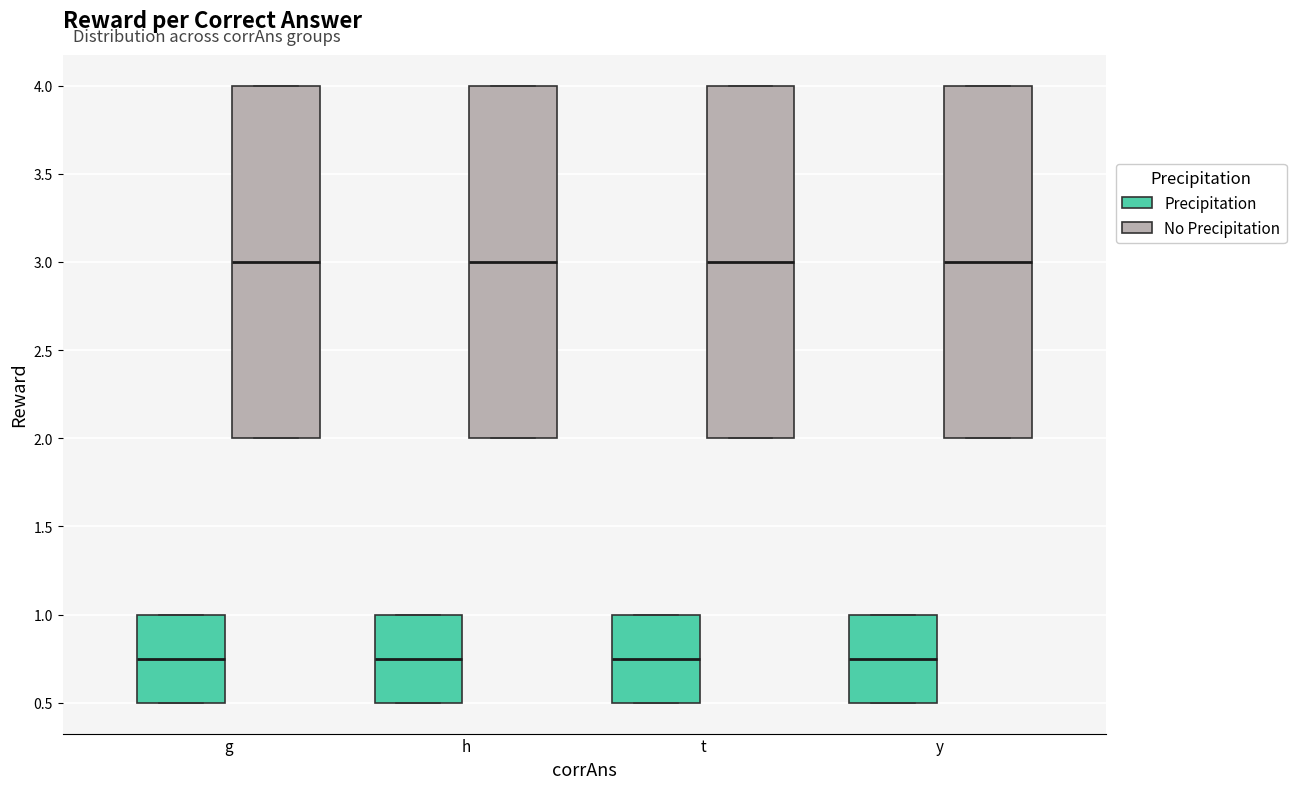

Reading left to right, read every box against the y-axis: the position of its median line, the range the box covers, and the ends of its whiskers. The values are not printed on the chart, so give them approximately, as read against the axis.

g (Precipitation): median 0.75, box 0.50 to 1.00, whiskers 0.50 to 1.00
g (No Precipitation): median 3.00, box 2.00 to 4.00, whiskers 2.00 to 4.00
h (Precipitation): median 0.75, box 0.50 to 1.00, whiskers 0.50 to 1.00
h (No Precipitation): median 3.00, box 2.00 to 4.00, whiskers 2.00 to 4.00
t (Precipitation): median 0.75, box 0.50 to 1.00, whiskers 0.50 to 1.00
t (No Precipitation): median 3.00, box 2.00 to 4.00, whiskers 2.00 to 4.00
y (Precipitation): median 0.75, box 0.50 to 1.00, whiskers 0.50 to 1.00
y (No Precipitation): median 3.00, box 2.00 to 4.00, whiskers 2.00 to 4.00